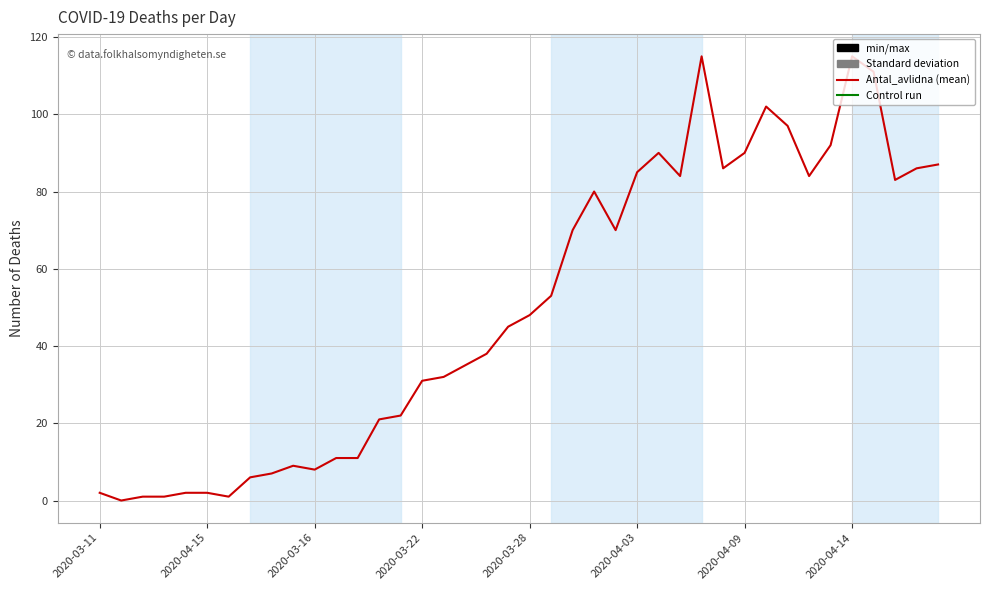

What is the difference between the maximum and minimum values?

115